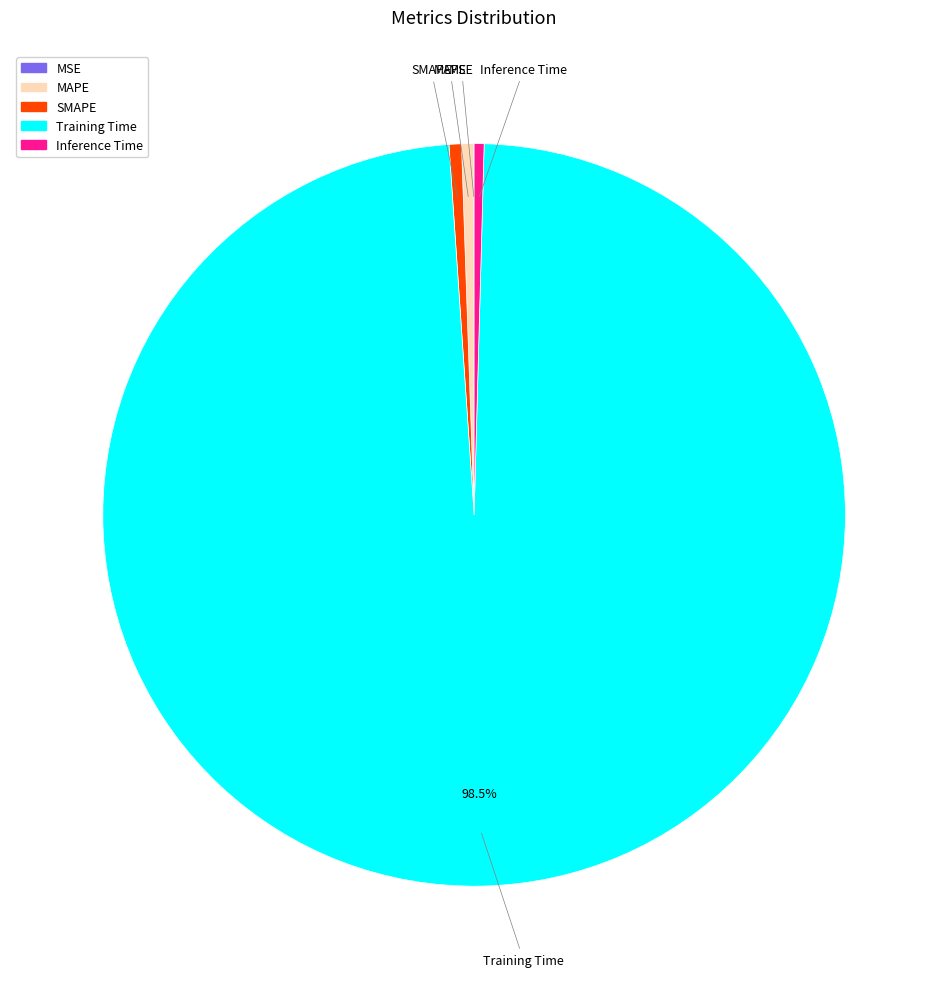

Is MAPE the majority of the pie?

No